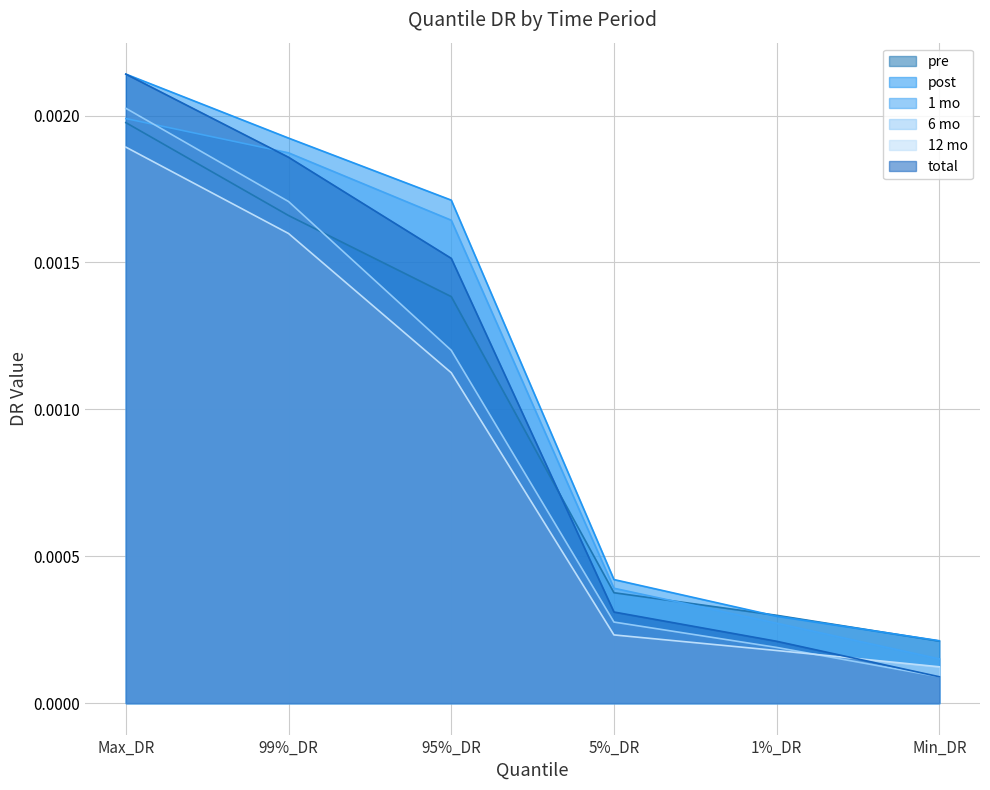

Which has a higher value, Min_DR or 99%_DR?

99%_DR